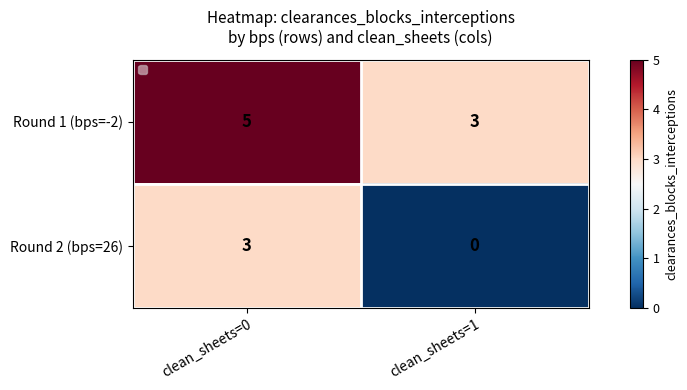

Is it true that Round 1 (bps=-2) equals 3 at clean_sheets=1?

True